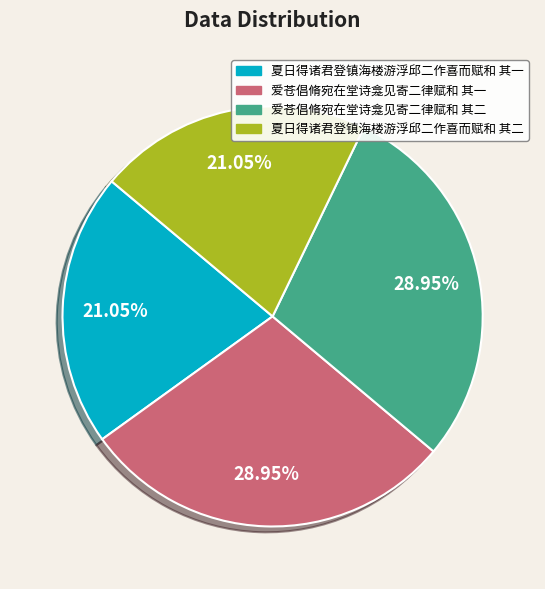

Combined, do 爱苍倡脩宛在堂诗龛见寄二律赋和 其二 and 爱苍倡脩宛在堂诗龛见寄二律赋和 其一 account for over 50%?

Yes